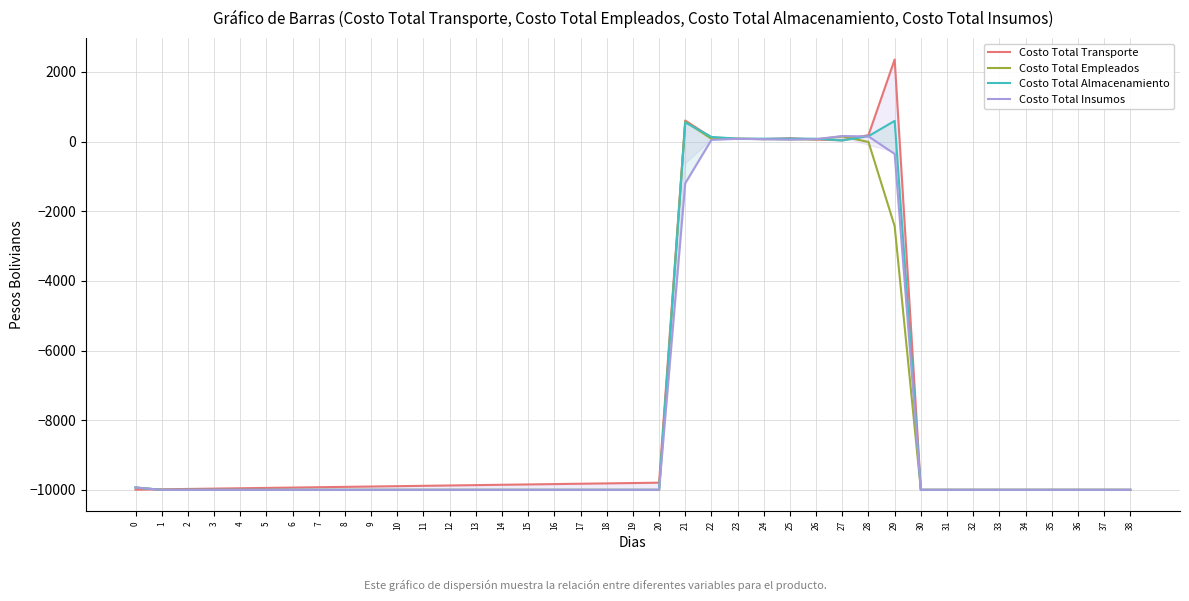

True or false: Costo Total Insumos has a value of 69.3 at 26.

True